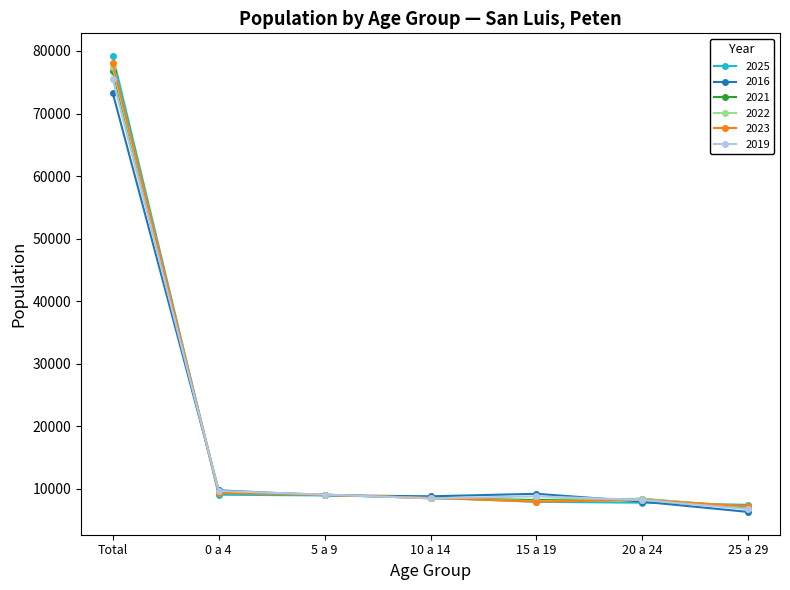

Which series has the widest spread of values?

2025